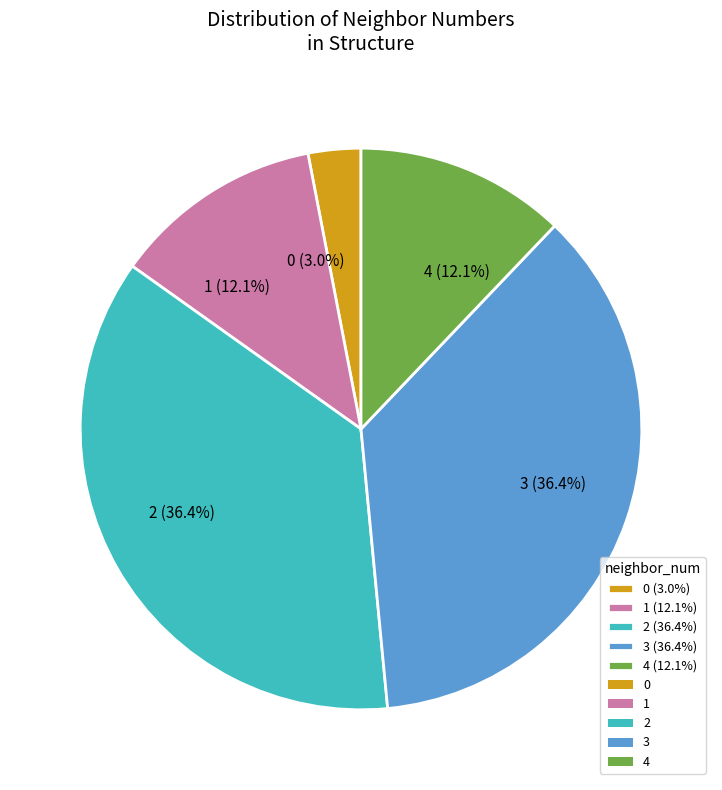

How many segments does this pie chart have?

5